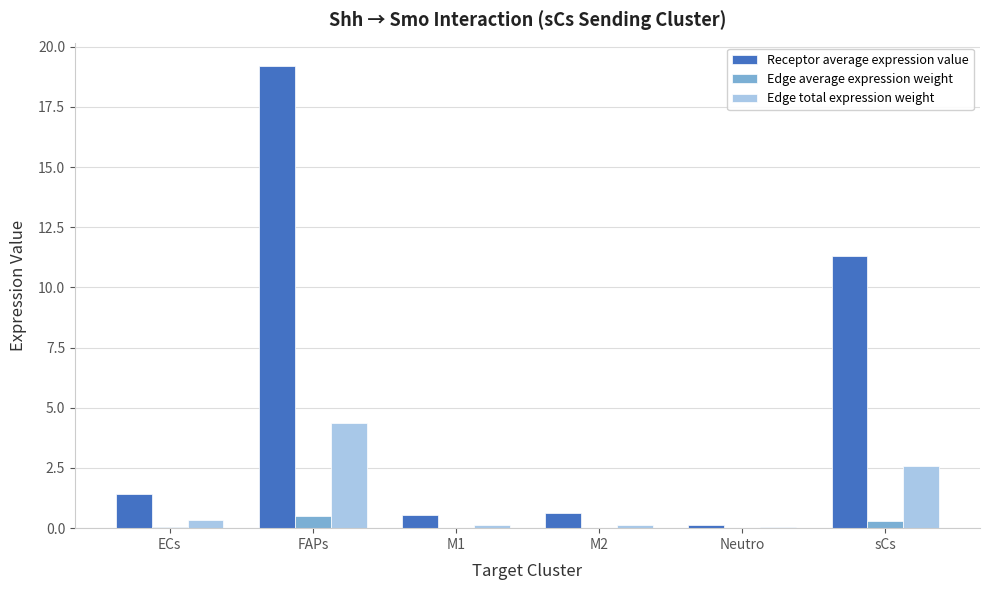

The Edge total expression weight series shows 0.9 at sCs. True or false?

False